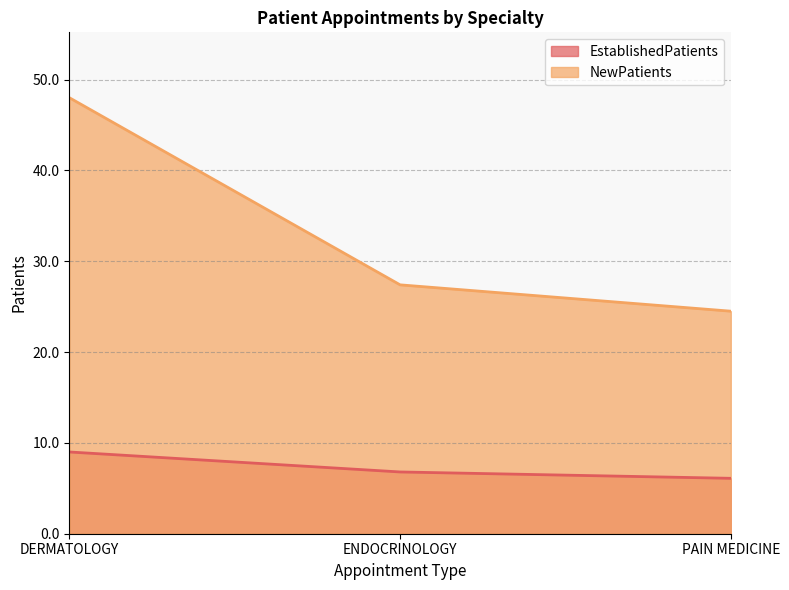

Rank the series by their maximum value, from highest to lowest.

NewPatients, EstablishedPatients